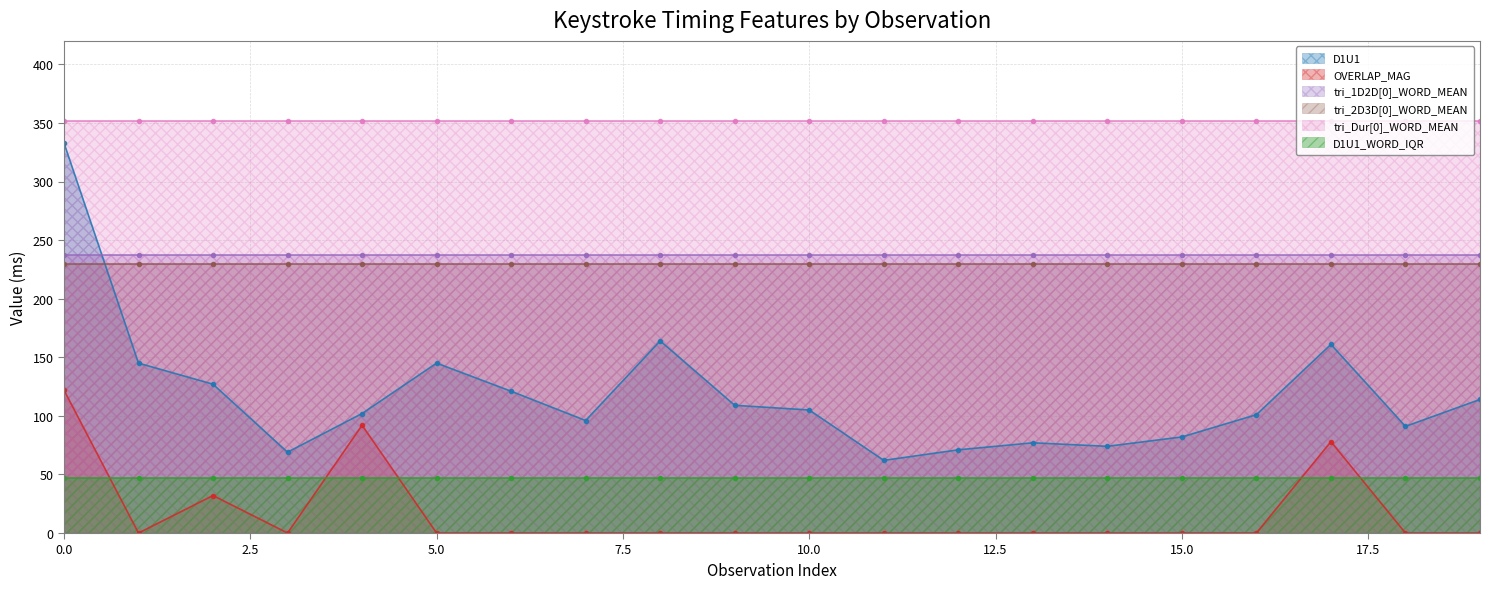

List the labels in order of tri_Dur[0]_WORD_MEAN value, largest first.

0, 1, 2, 3, 4, 5, 6, 7, 8, 9, 10, 11, 12, 13, 14, 15, 16, 17, 18, 19